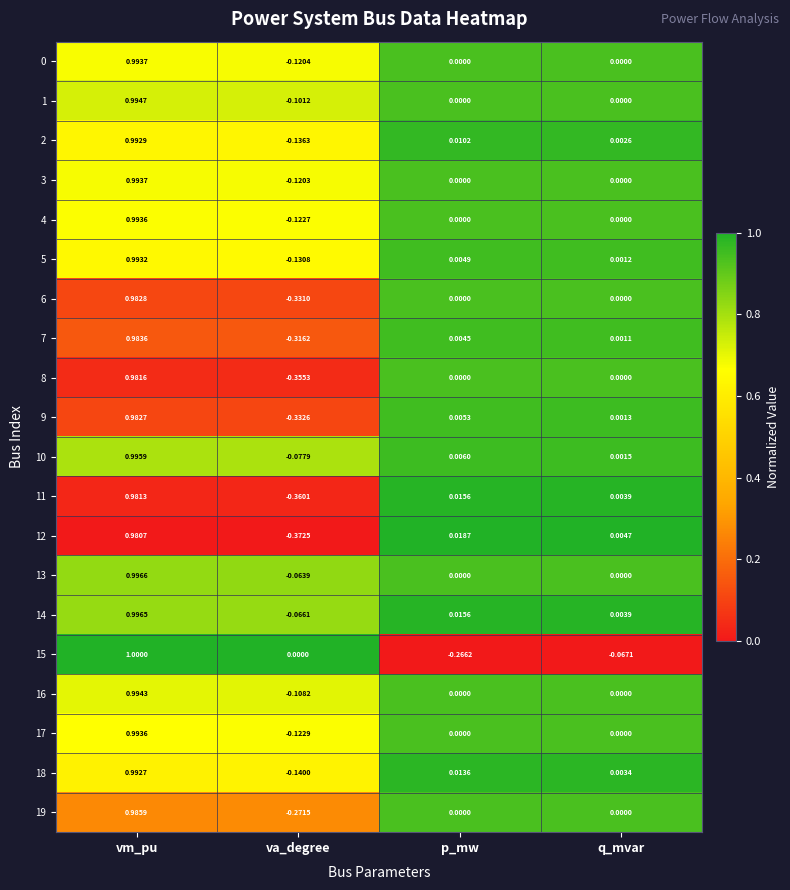

Rank the categories by 18 value from lowest to highest.

va_degree, q_mvar, p_mw, vm_pu